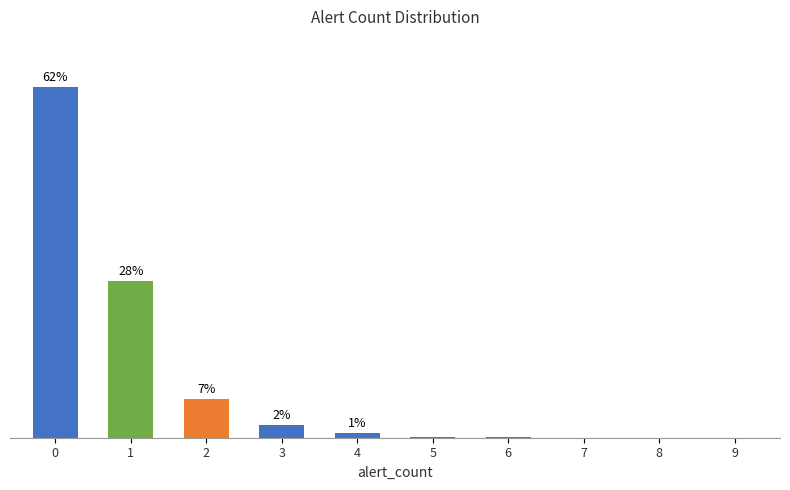

Are the bars horizontal?

No